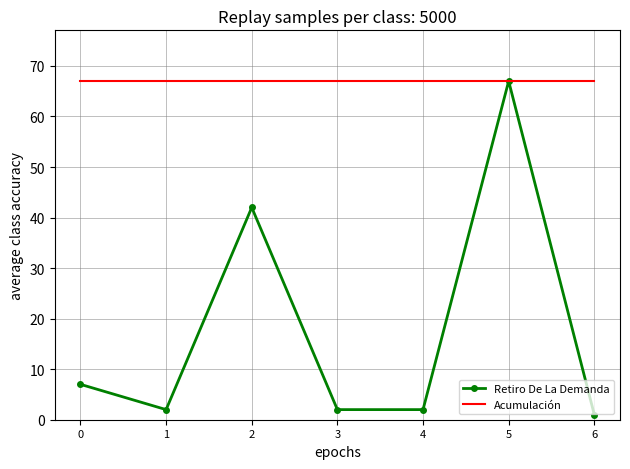

At 2, list the series in order from largest to smallest.

Acumulación, Retiro De La Demanda